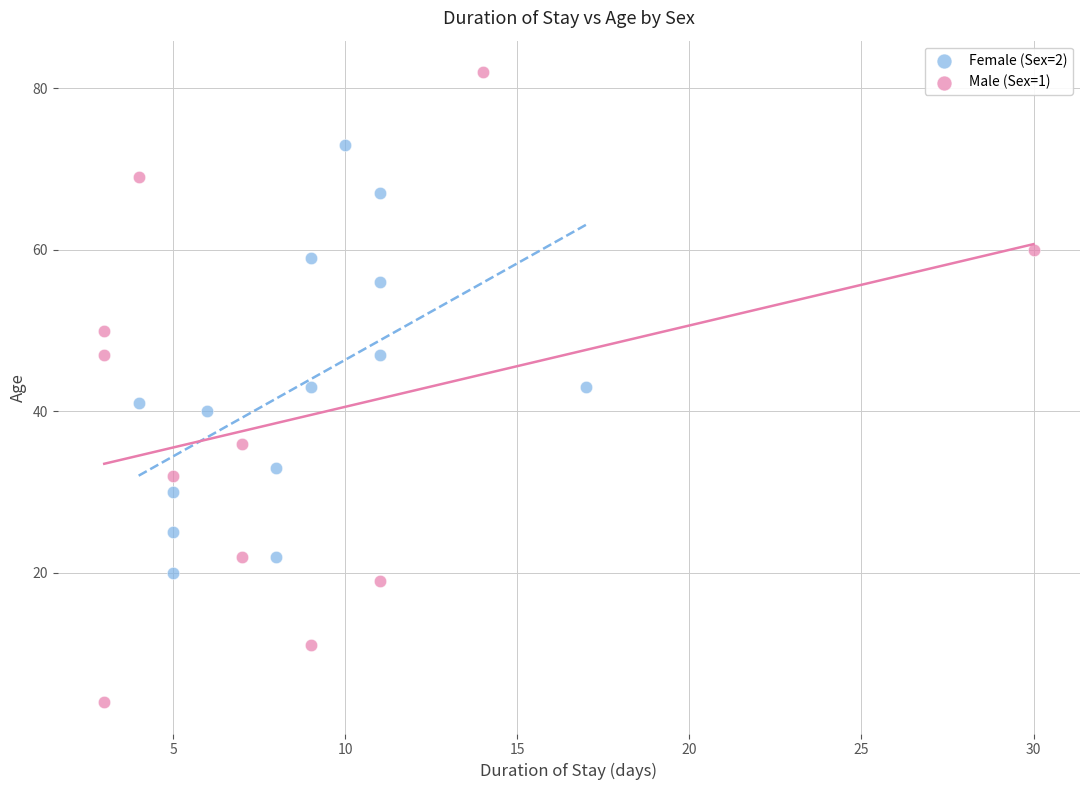

Which series has the largest Y range (max minus min)?

Male (Sex=1)